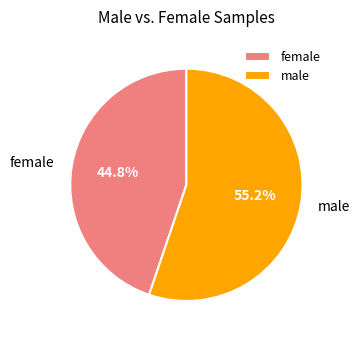

How many slices are in this pie chart?

2